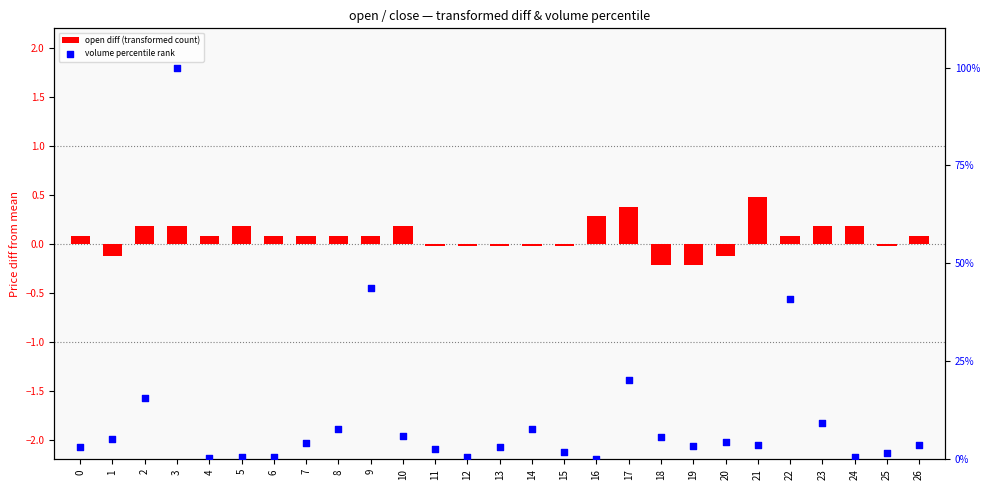

Which series reaches the maximum Y coordinate?

volume percentile rank